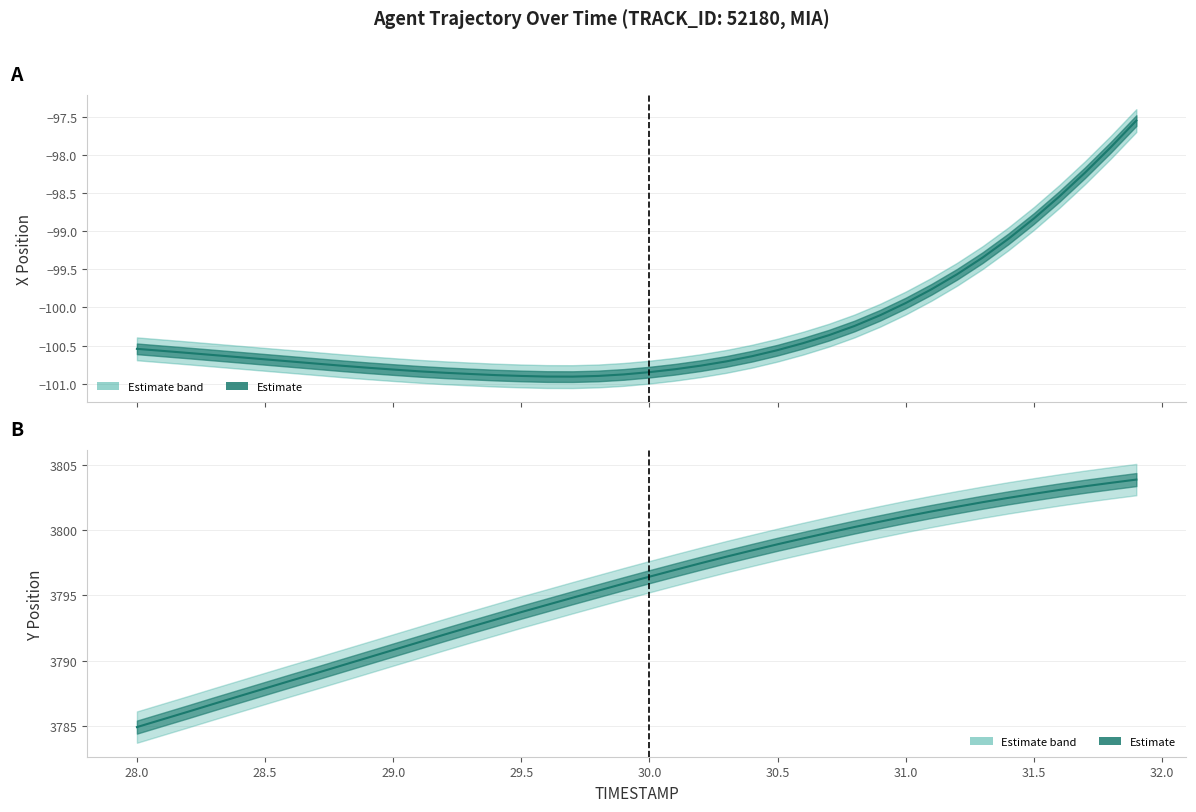

True or false: Y center and X center cross at least once.

False